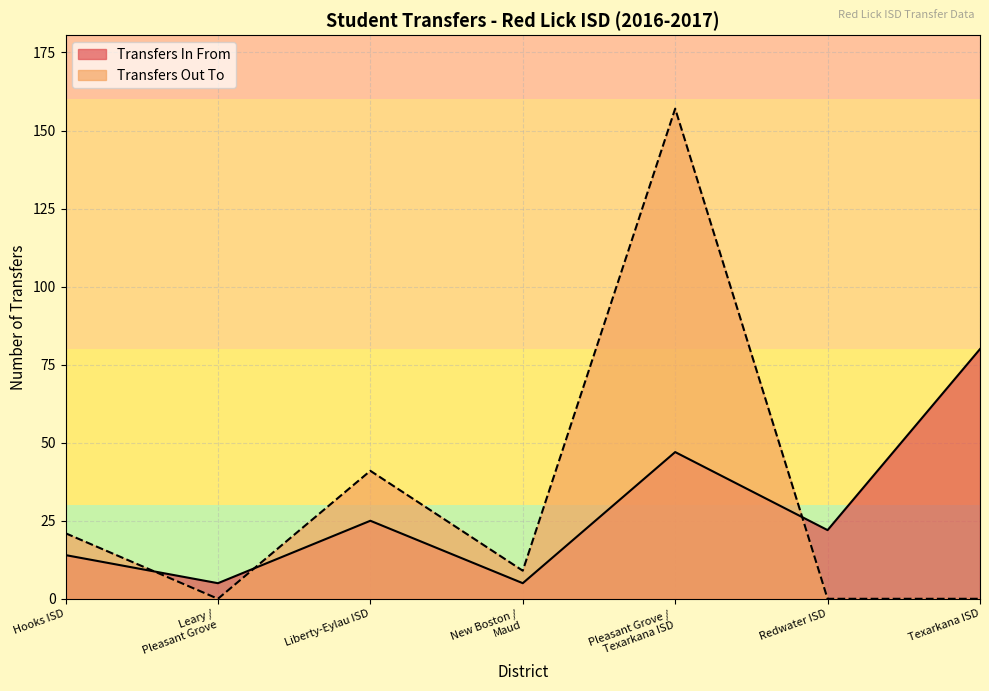

What is the highest value of the Transfers Out To series?

157